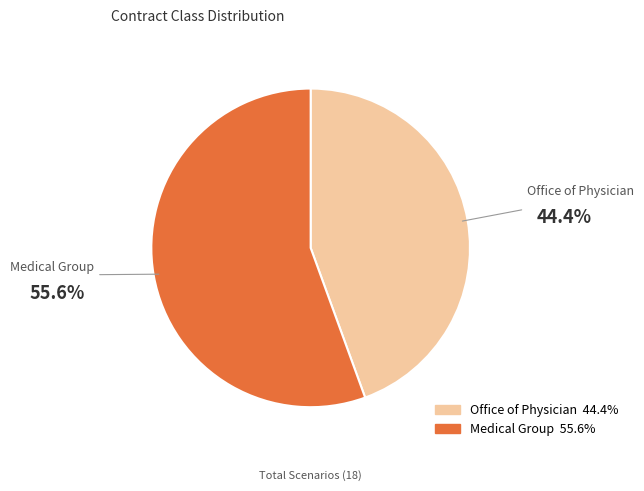

Which category has the smallest portion of the pie?

Office of Physician